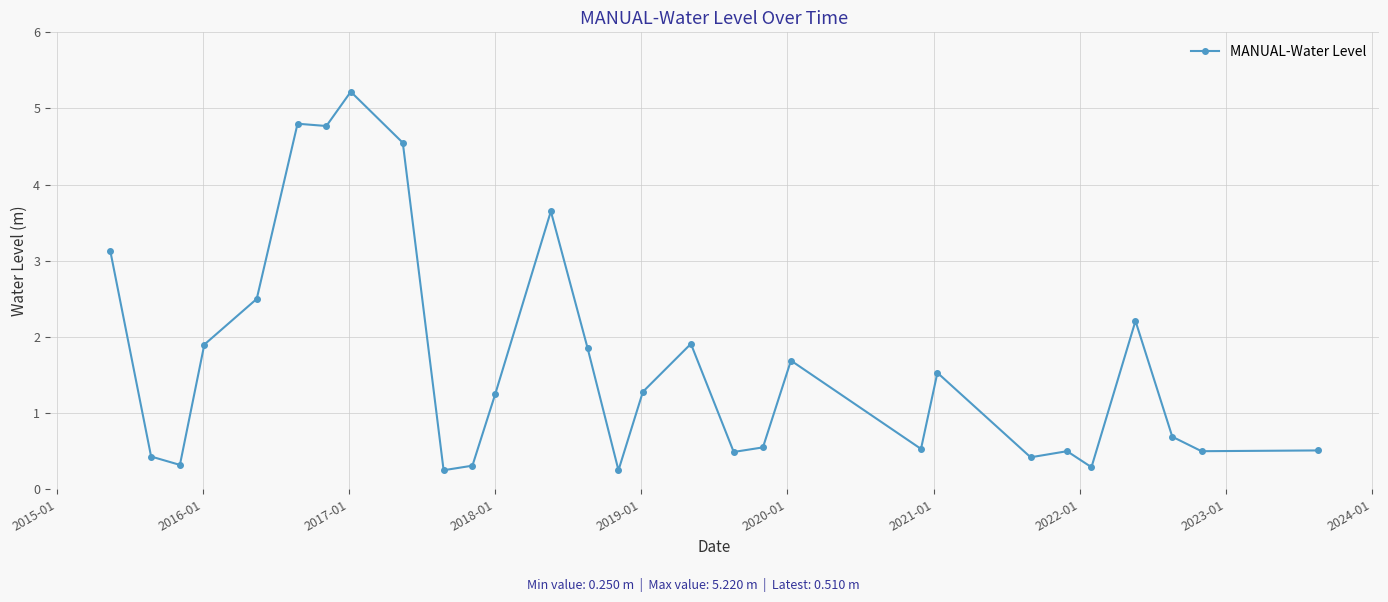

True or false: there are more than 2 points higher than both neighbors.

True